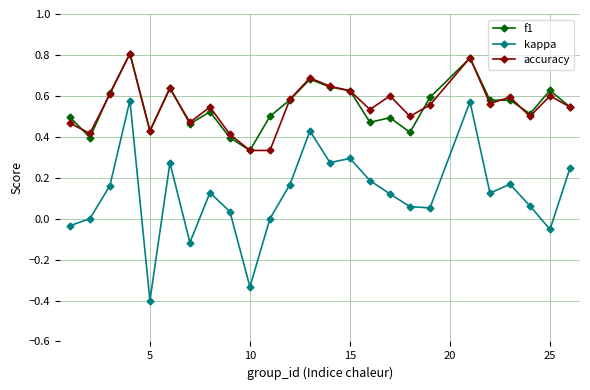

What is the value of the kappa point at the 5th from the left?

-0.4